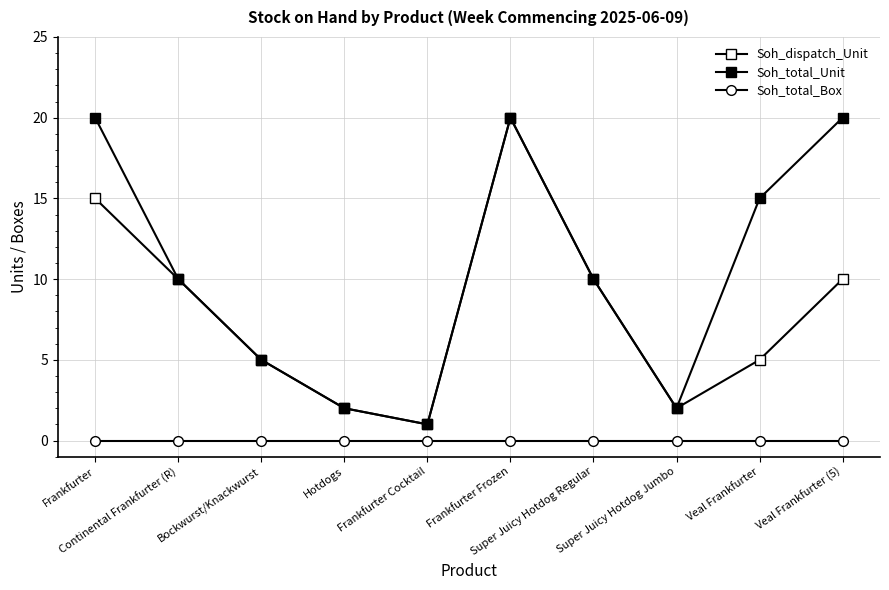

True or false: Soh_dispatch_Unit and Soh_total_Box cross at least once.

False